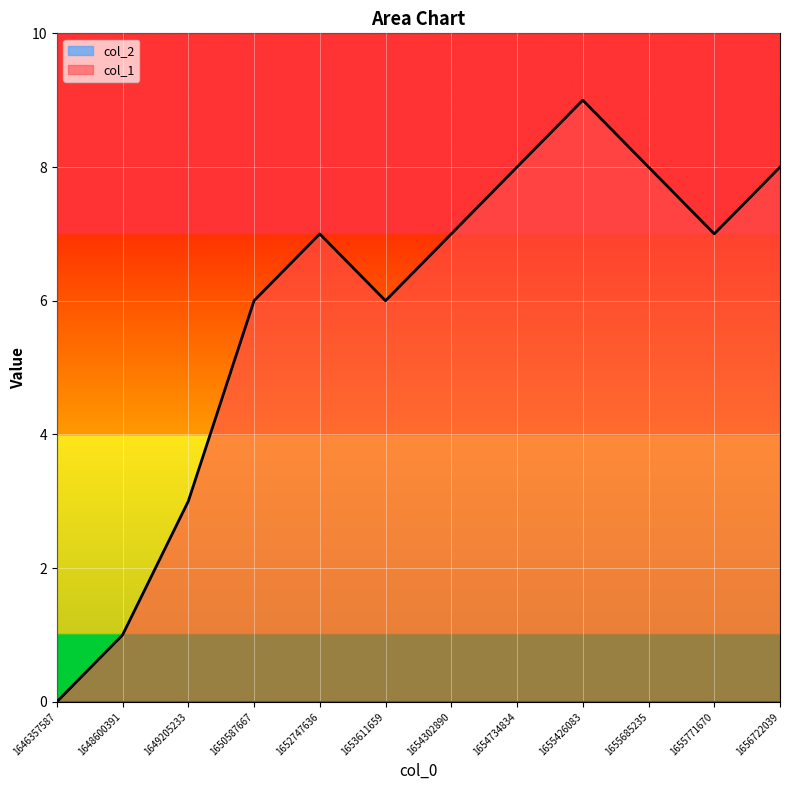

What is the value of the 6th point from the left?

6